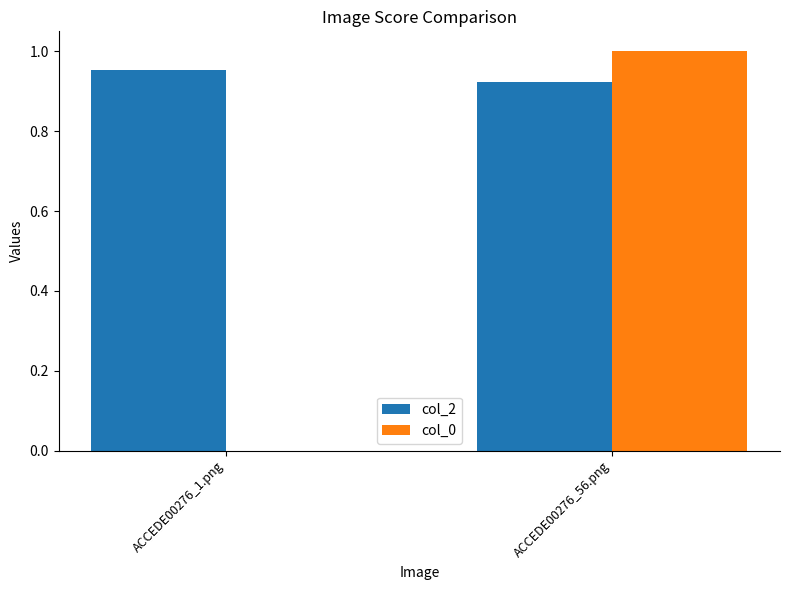

What is the sum of all col_2 values?

1.9